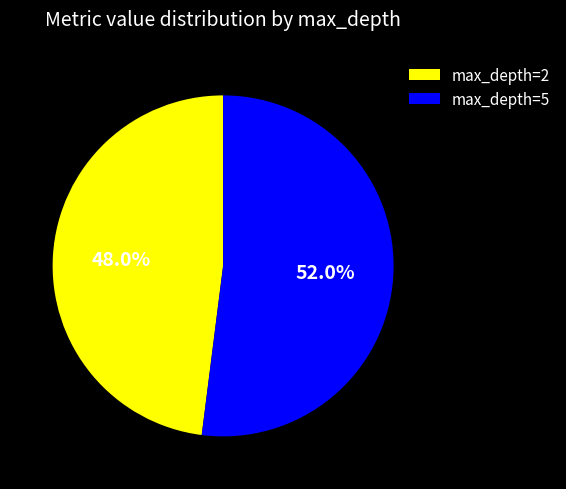

How many slices are in this pie chart?

2